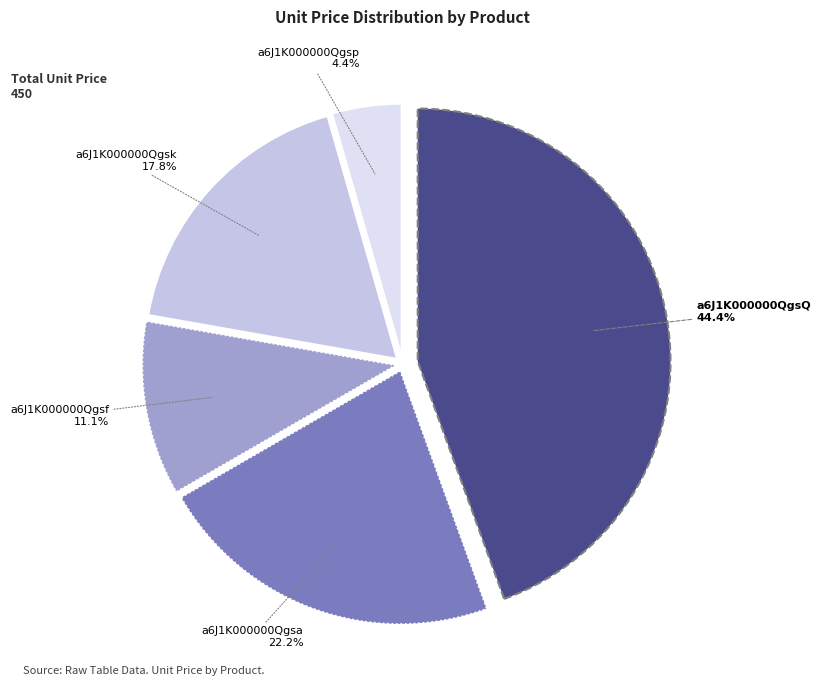

Which slice is the smallest?

a6J1K000000Qgsp